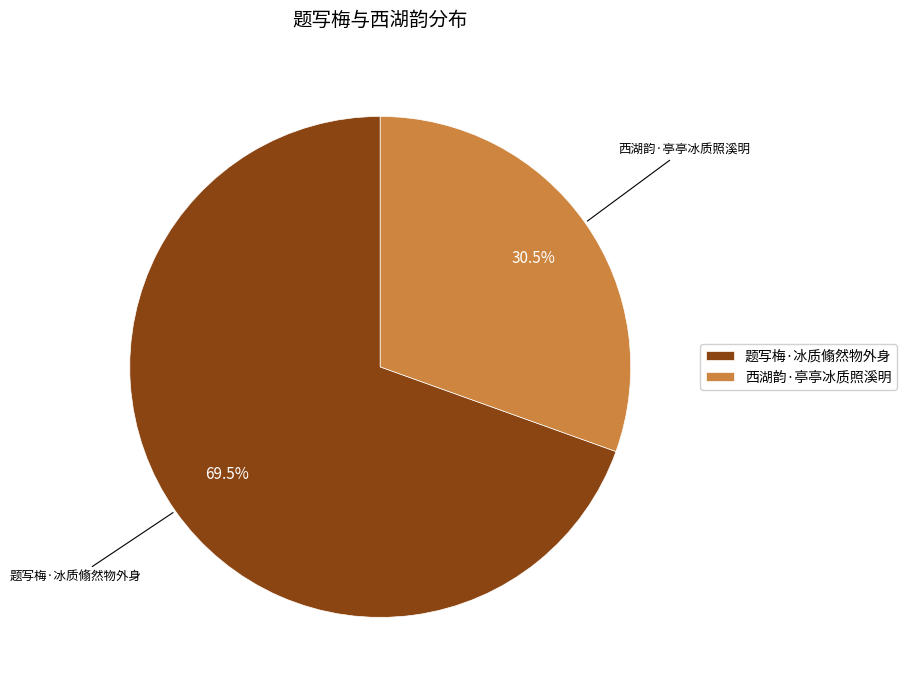

Does 题写梅·冰质翛然物外身 account for over 50% of the chart?

Yes